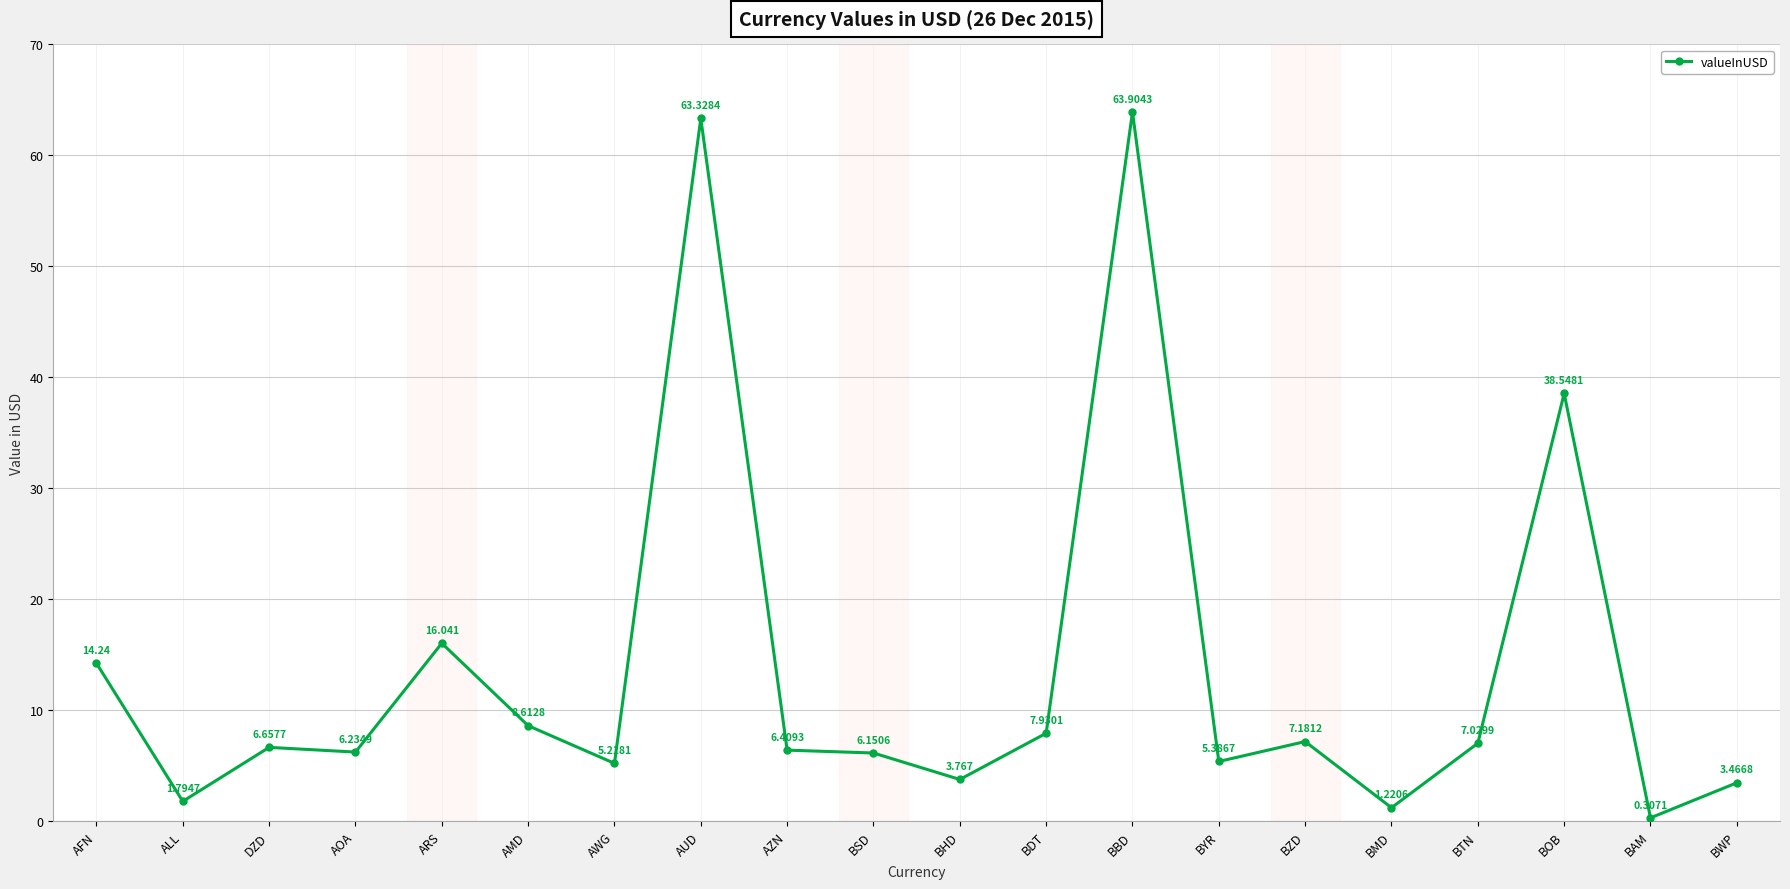

Count the number of categories in the chart.

20